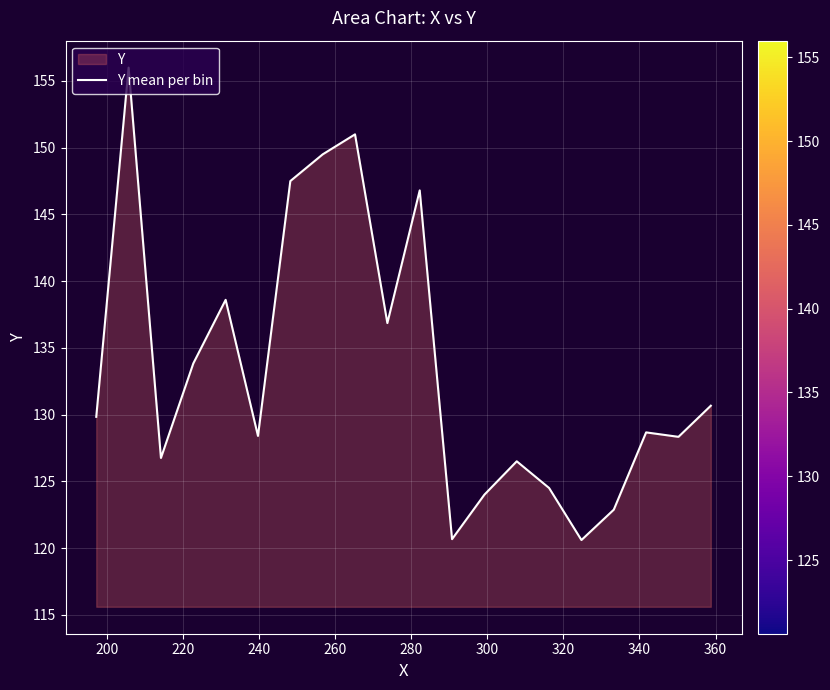

What is the smallest value displayed?

120.6